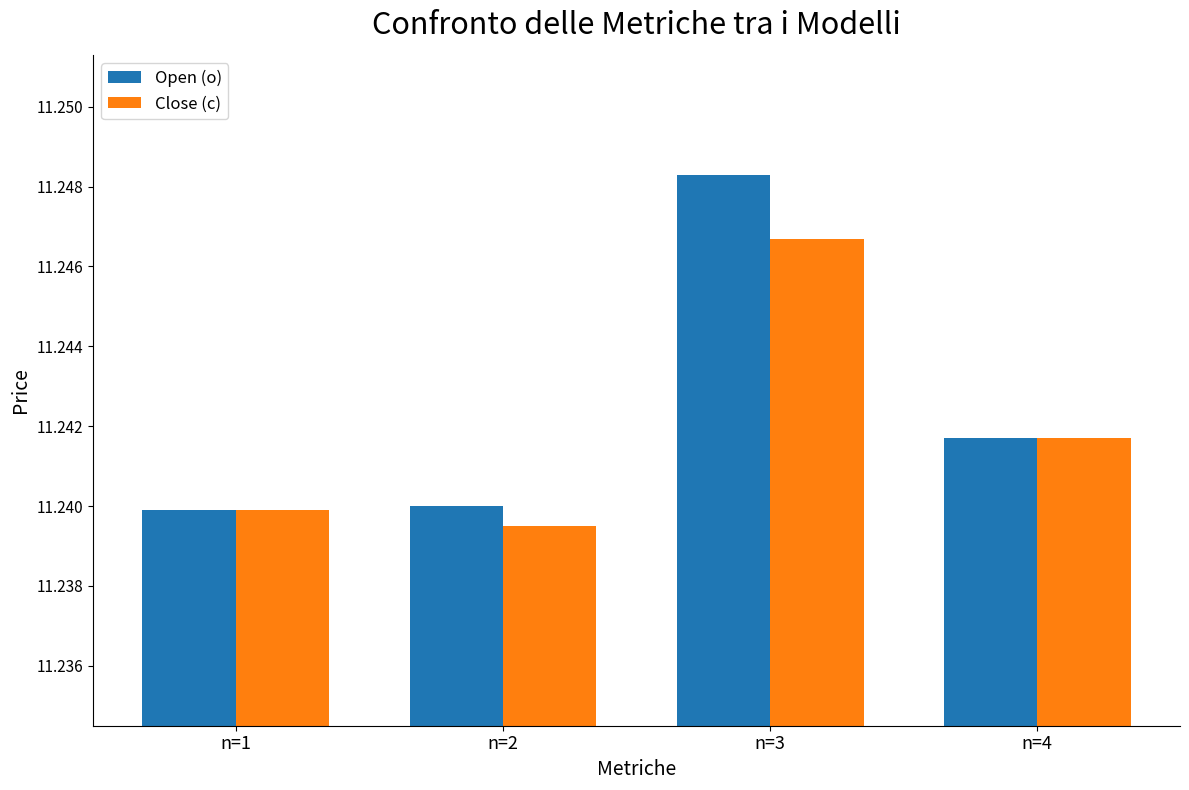

The value of Open (o) at n=2 is 6.7. True or false?

False